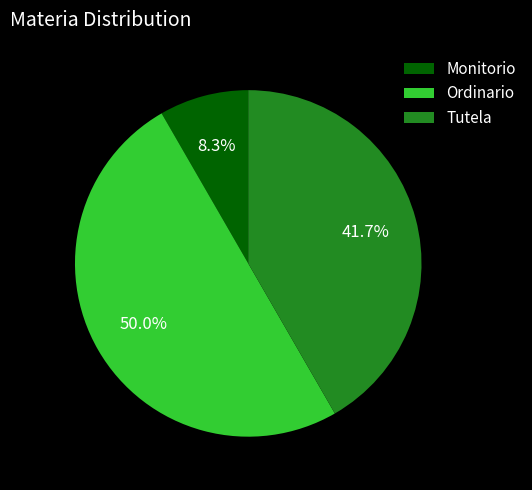

True or false: Tutela accounts for 27% of the total.

False